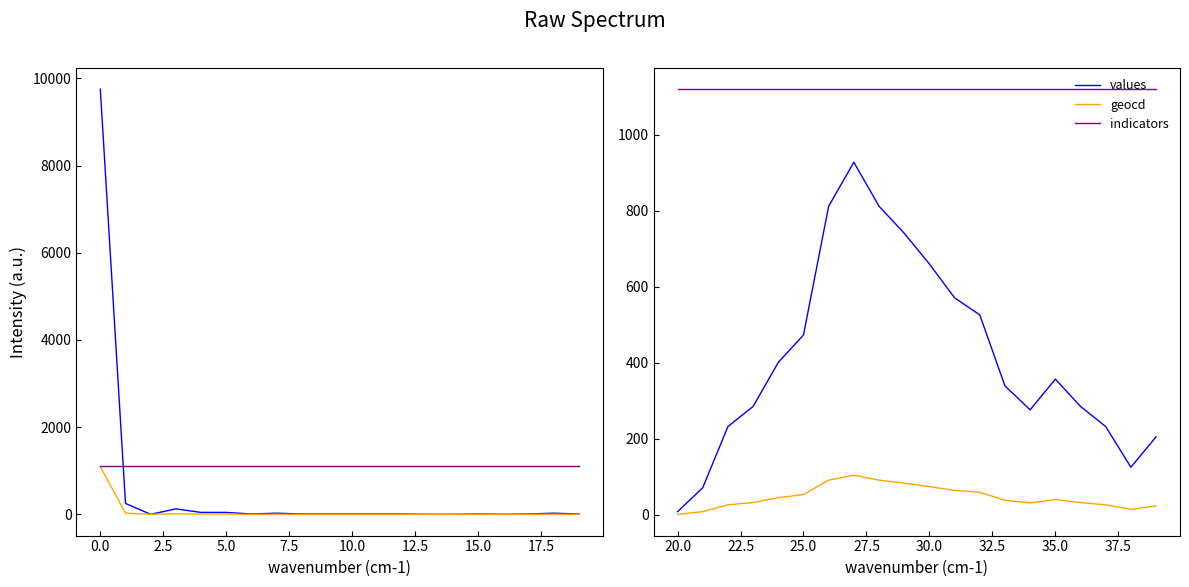

What is the difference between the second highest and second lowest values in the values series?

741